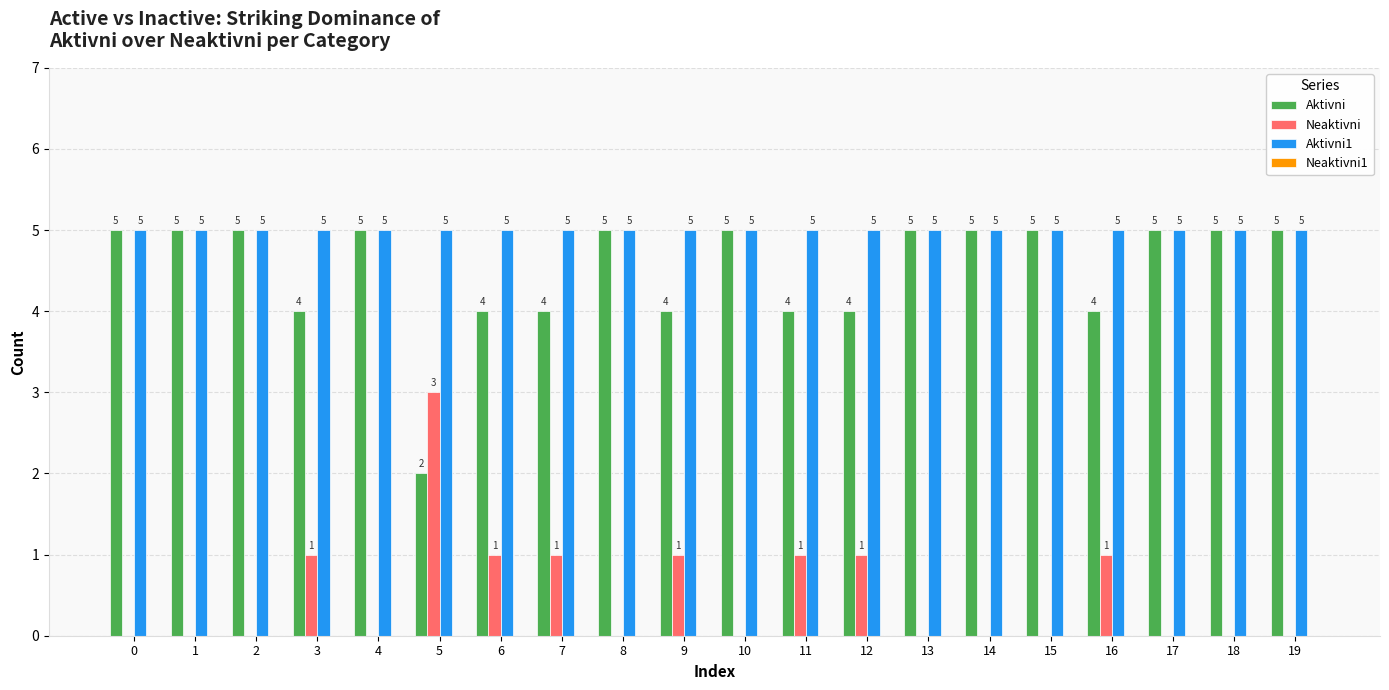

Is it true that Aktivni1 equals 5 at 14?

True